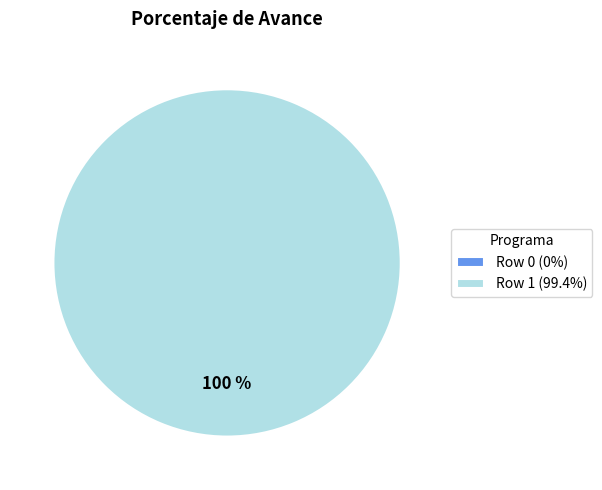

What percentage is NOT represented by Row 0 (0%)?

100.0%